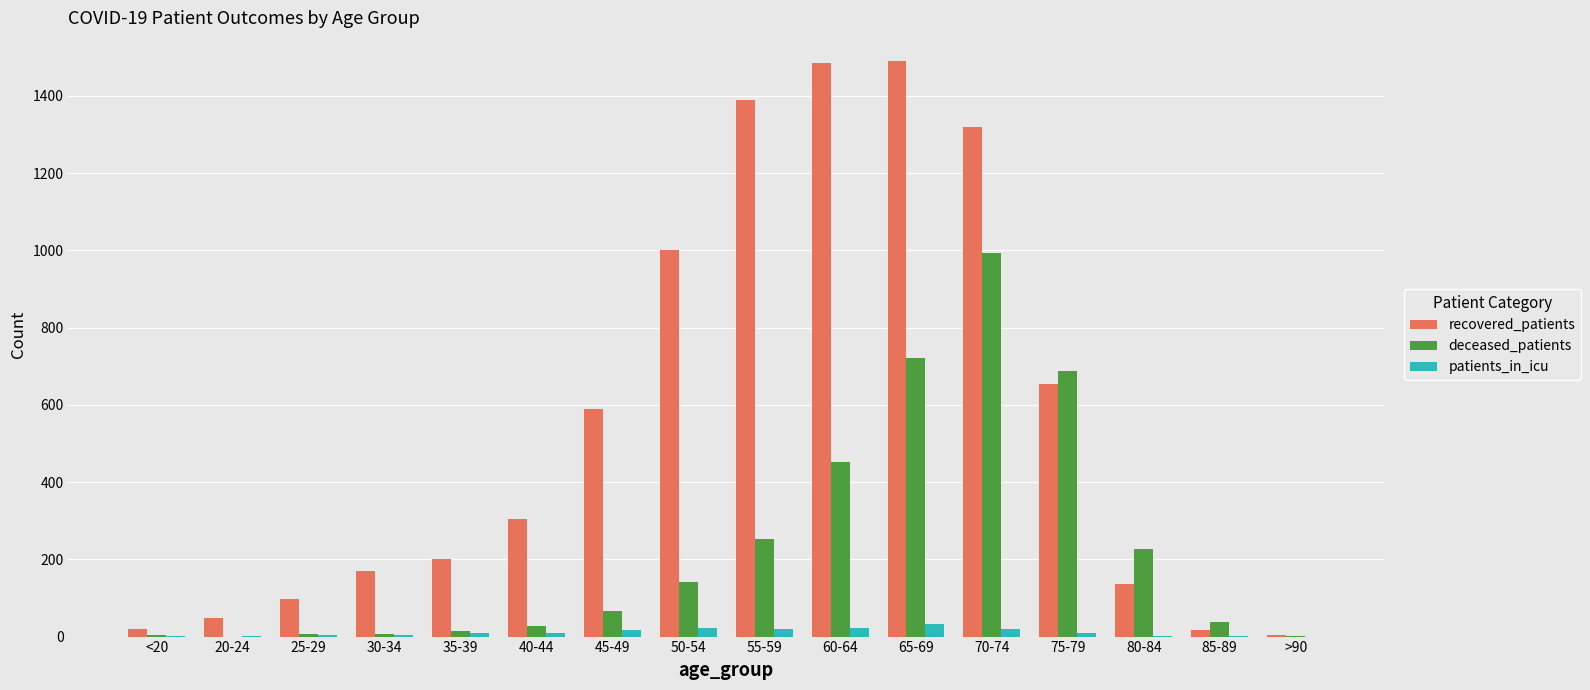

What is the sum of all deceased_patients values?

3638